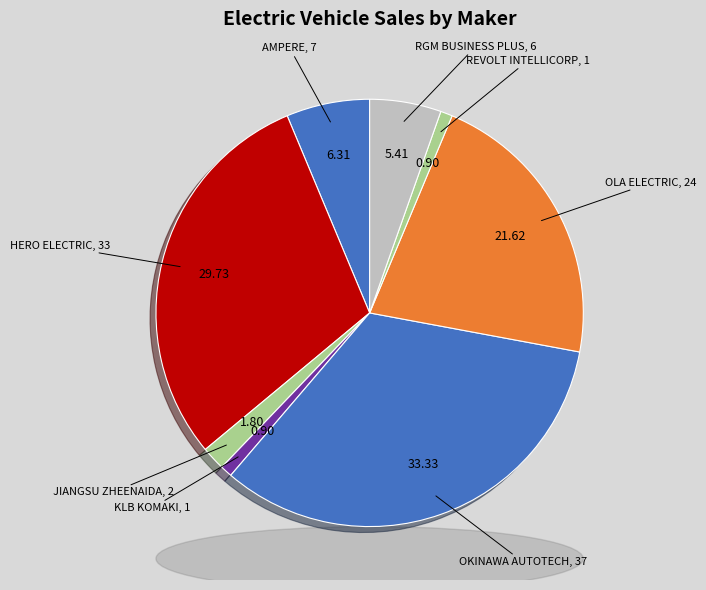

Do OLA ELECTRIC and KLB KOMAKI together represent more than half of the pie?

No